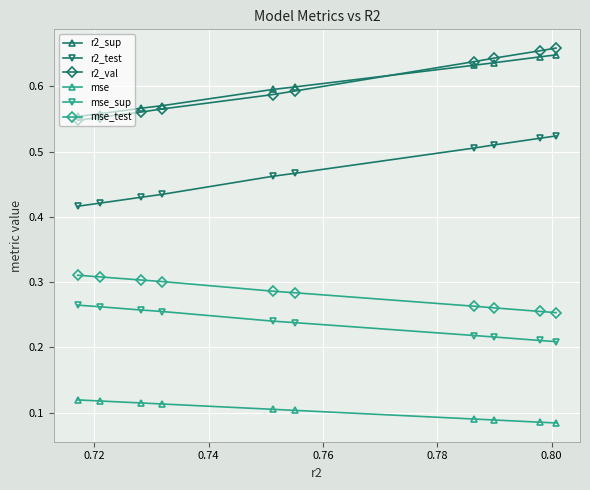

True or false: mse and mse_sup intersect in this chart.

False